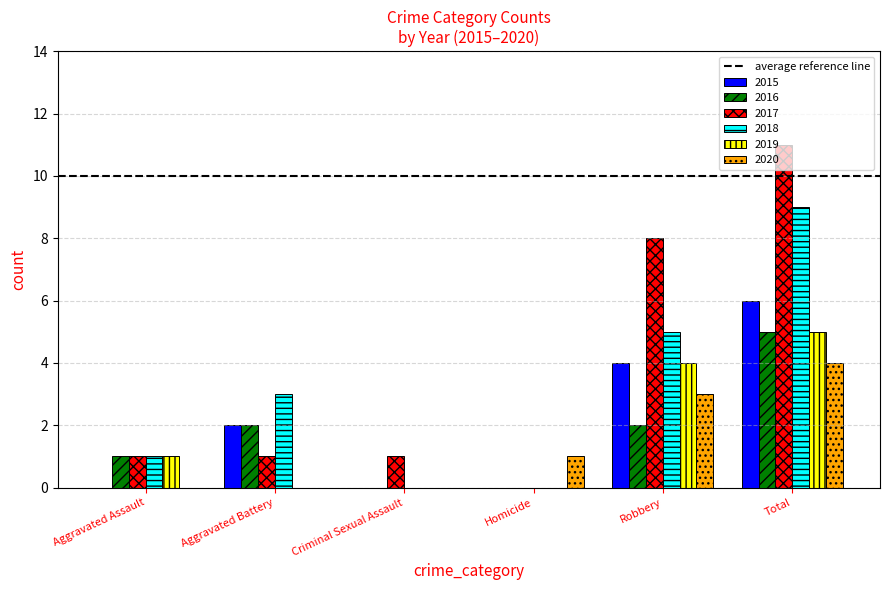

What value does the 2019 series have at Robbery?

4